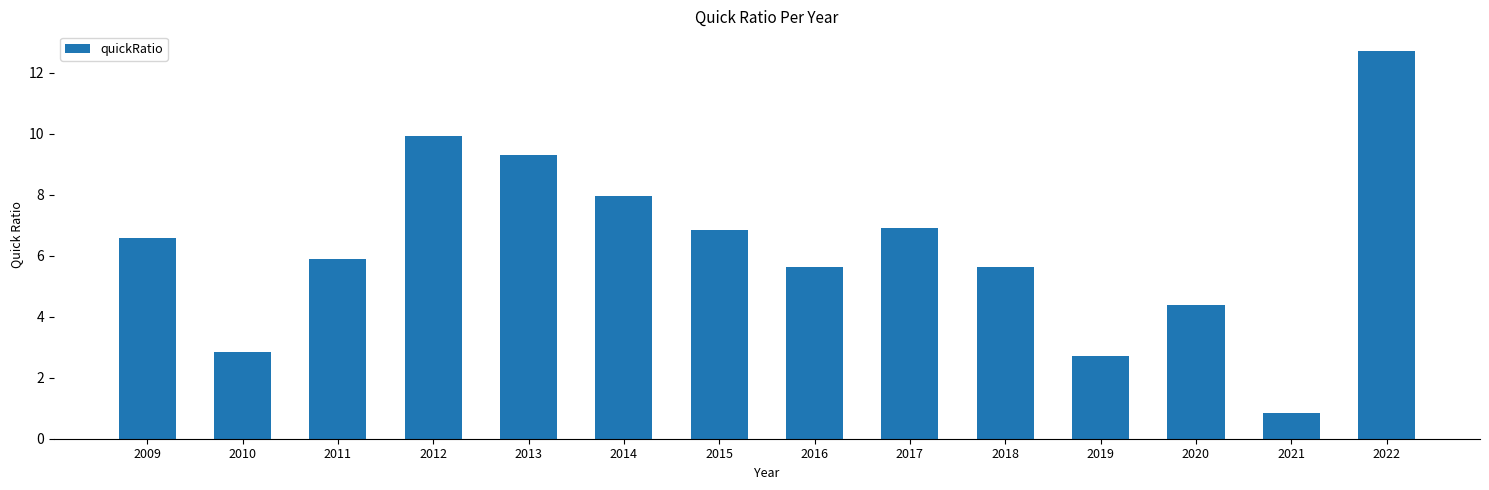

How many bars are there in total?

14